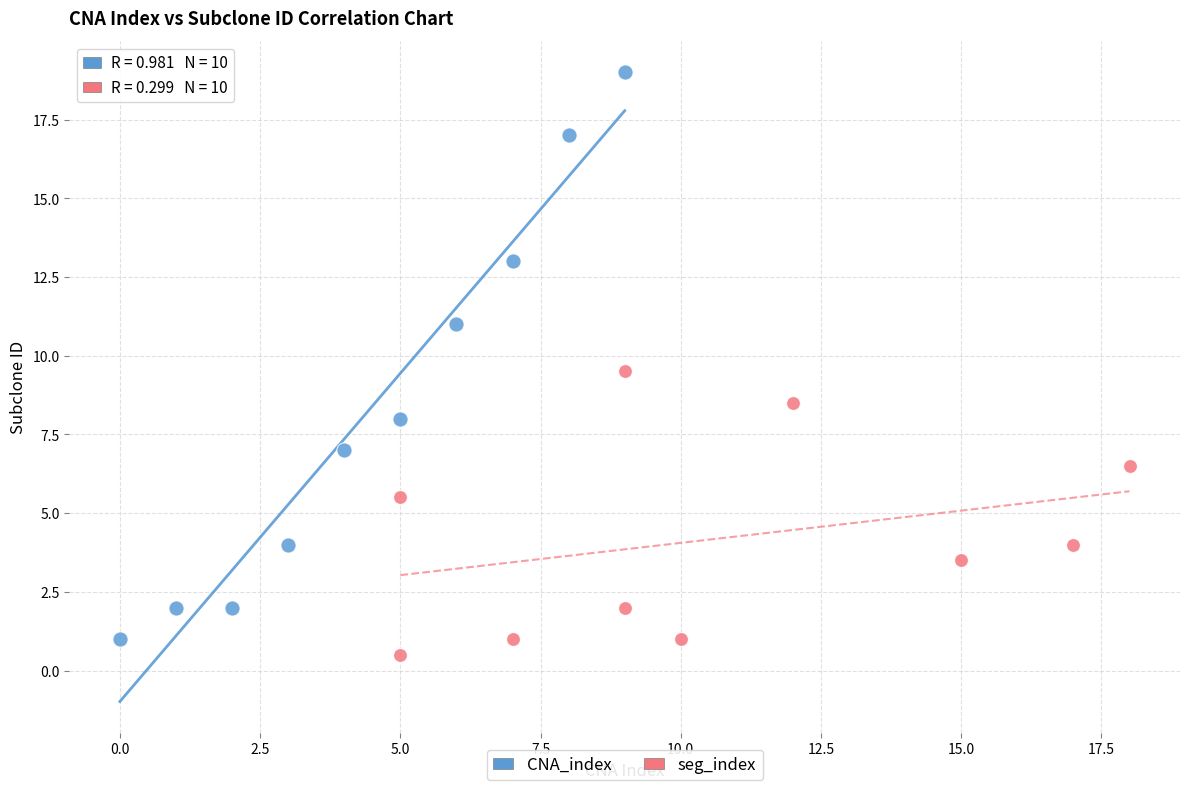

Which series has the largest Y range (max minus min)?

CNA_index